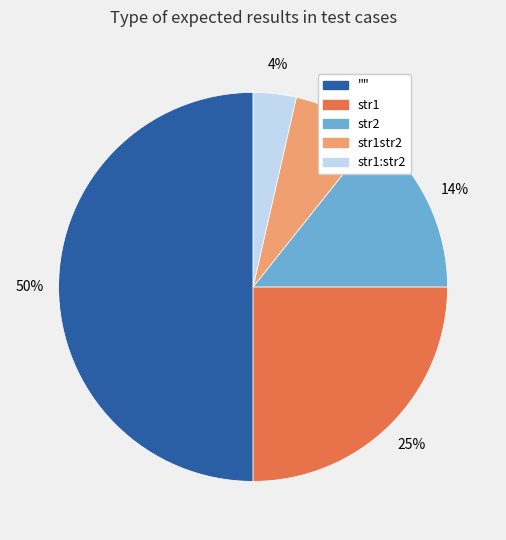

To the nearest percent, what is the average slice percentage?

20%